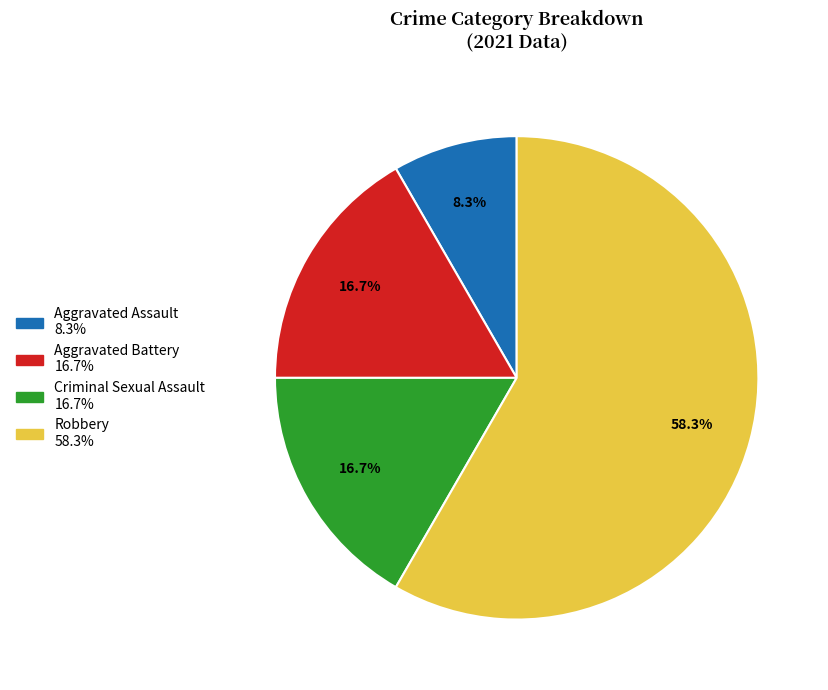

To the nearest percent, what is the difference between the Aggravated Battery and Aggravated Assault slice percentages?

8%